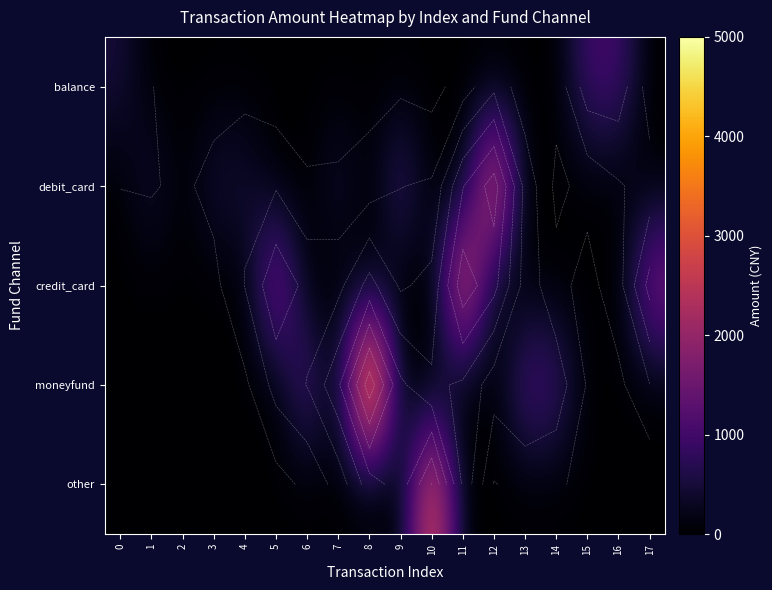

Which category has the highest value in the other series?

10